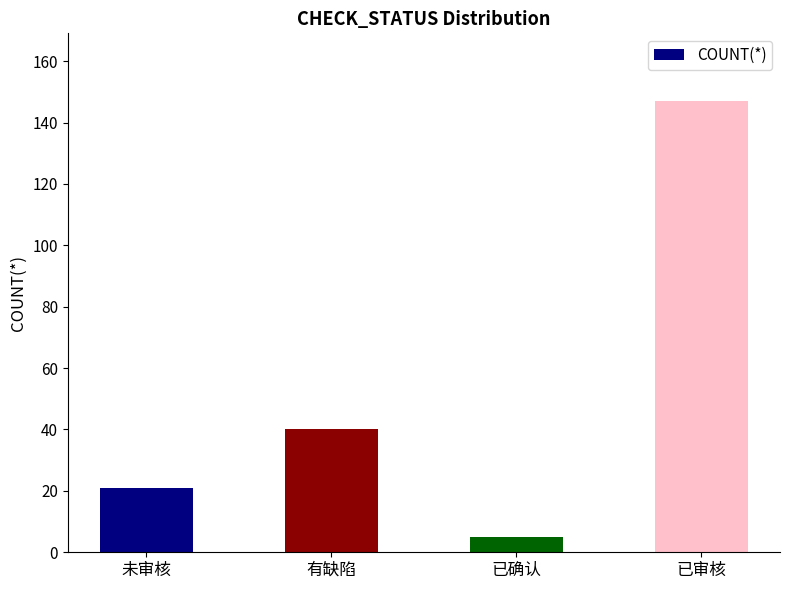

Between 已确认 and 有缺陷, which is larger?

有缺陷